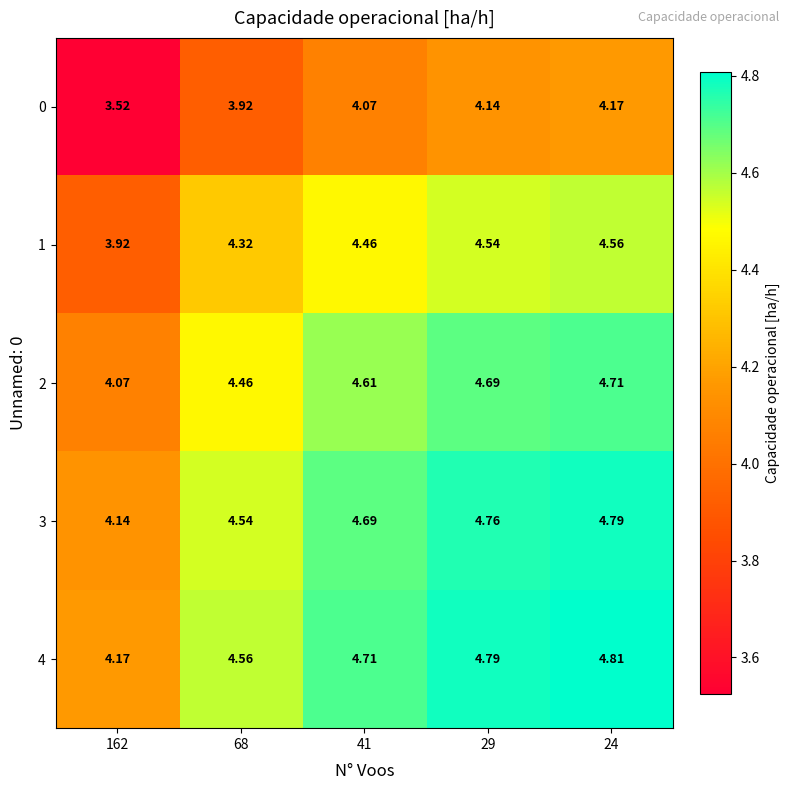

At how many categories does at least one series exceed 4?

5